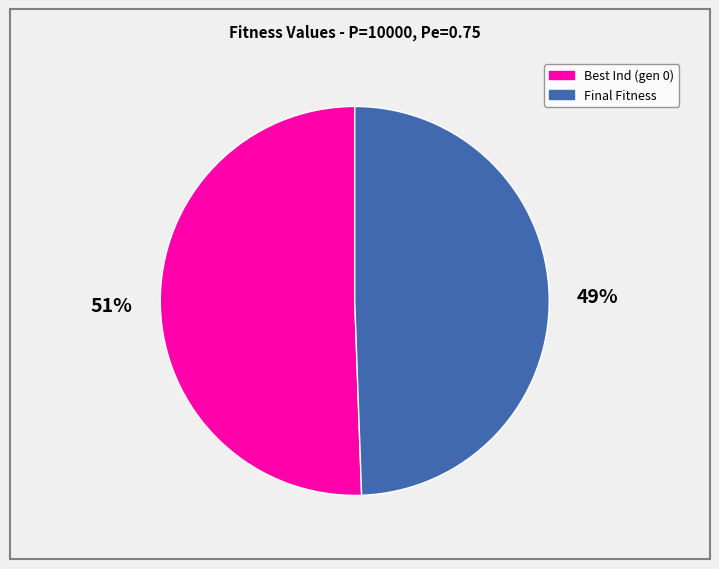

What is the ratio of the value at Best Ind (gen 0) to the value at Final Fitness?

1.0